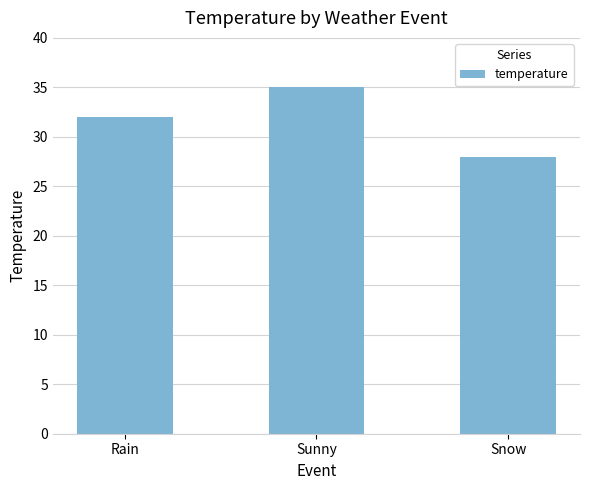

True or false: the data shows 38 at Snow.

False